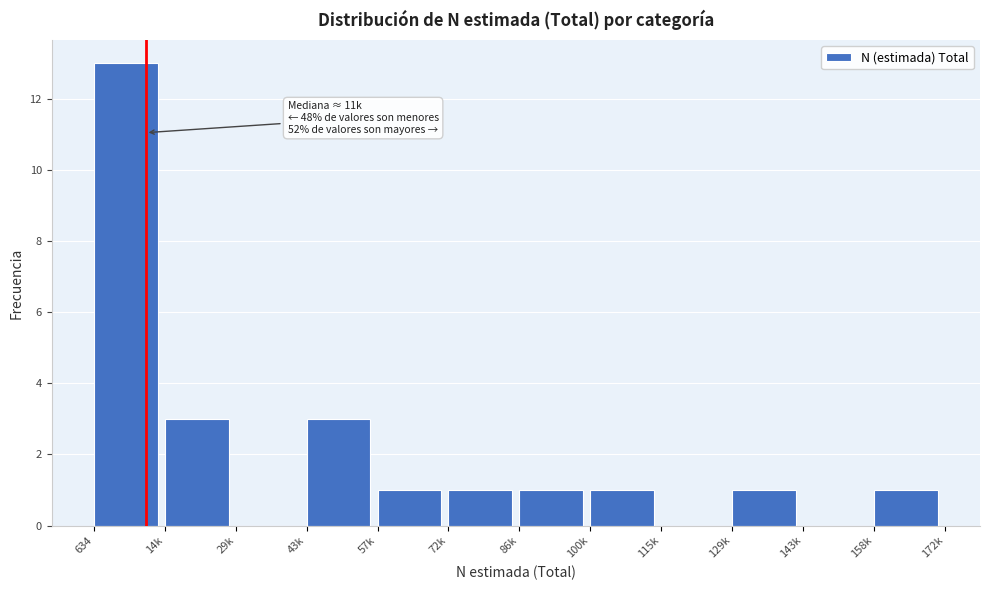

Reading left to right, list all the values displayed in this chart.

634=13	14k=3	29k=0	43k=3	57k=1	72k=1	86k=1	100k=1	115k=0	129k=1	143k=0	158k=1